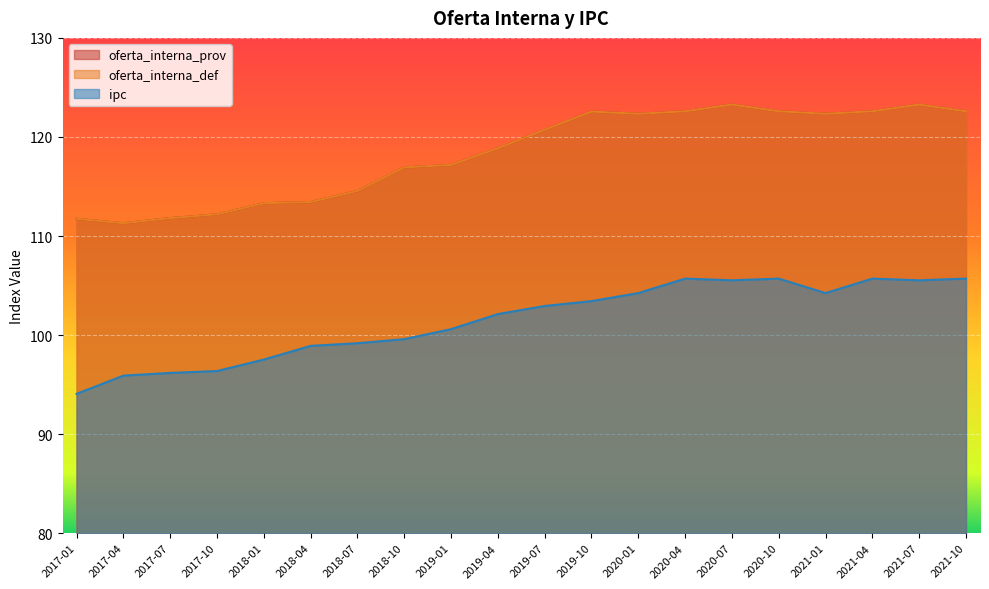

What is the highest value of the oferta_interna_prov series?

123.3